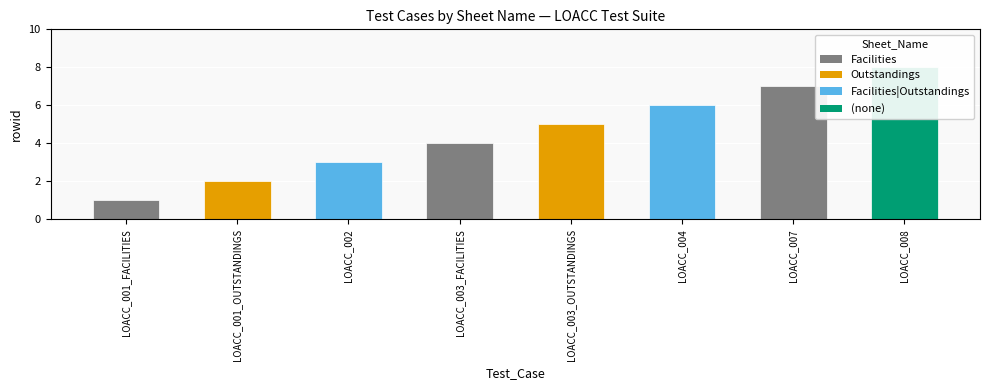

Are the bars grouped side by side (vs. stacked)?

No